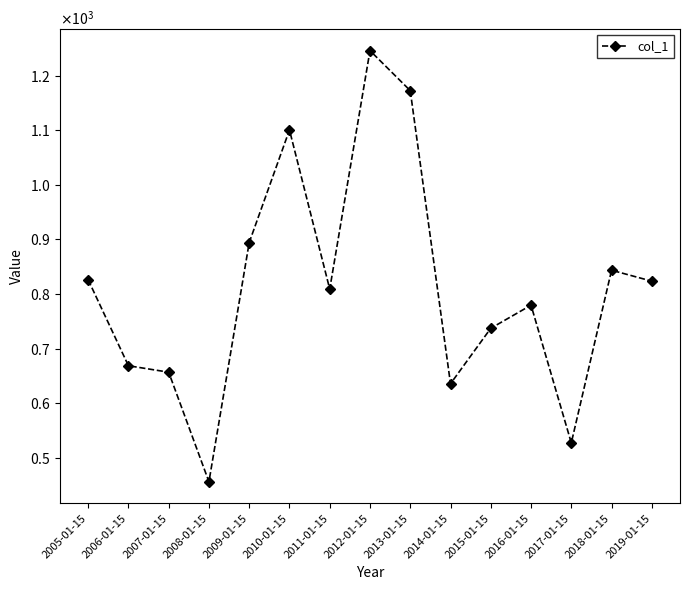

What is the label of the 12th point from the right?

2008-01-15